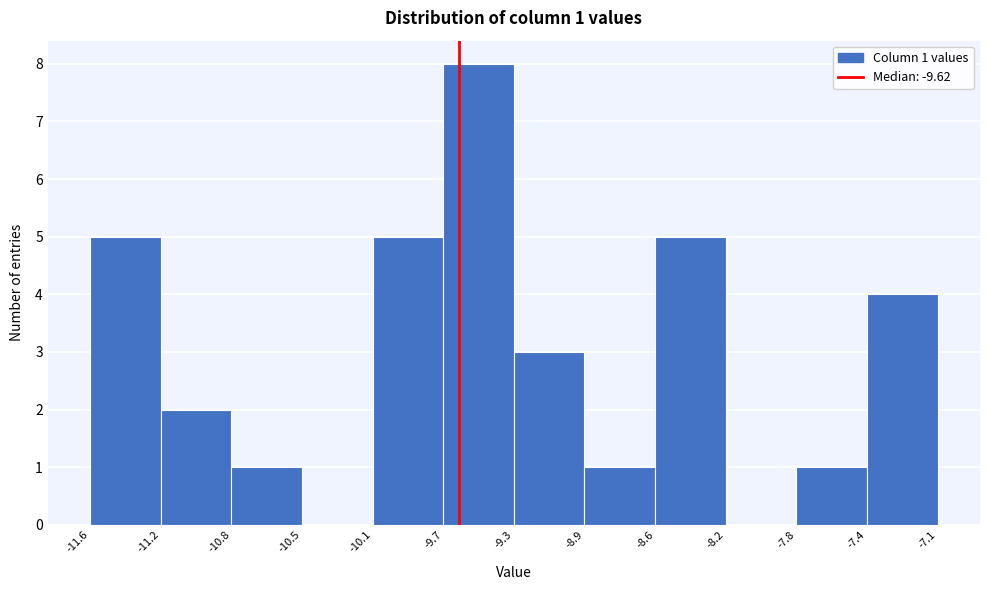

Over which range of the x-axis is the bar tallest?

-9.7 to -9.3